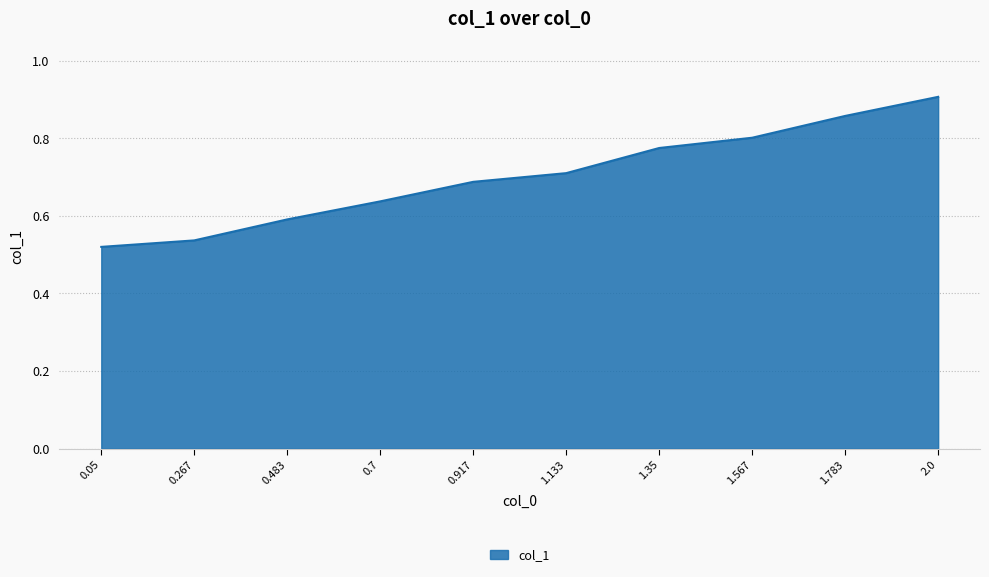

Rank the categories by value from highest to lowest.

2.0, 1.783, 1.567, 1.35, 1.133, 0.917, 0.7, 0.483, 0.267, 0.05